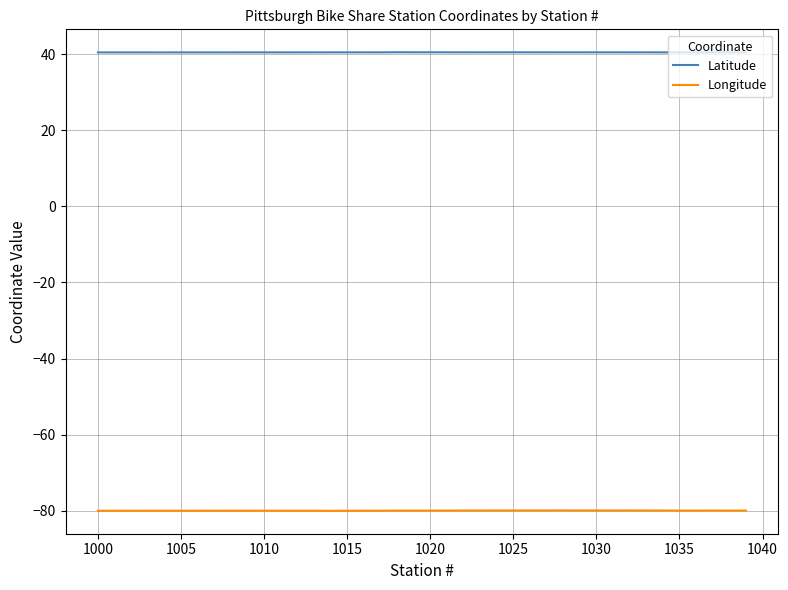

What is the difference between the maximum and minimum values in the Longitude series?

0.1